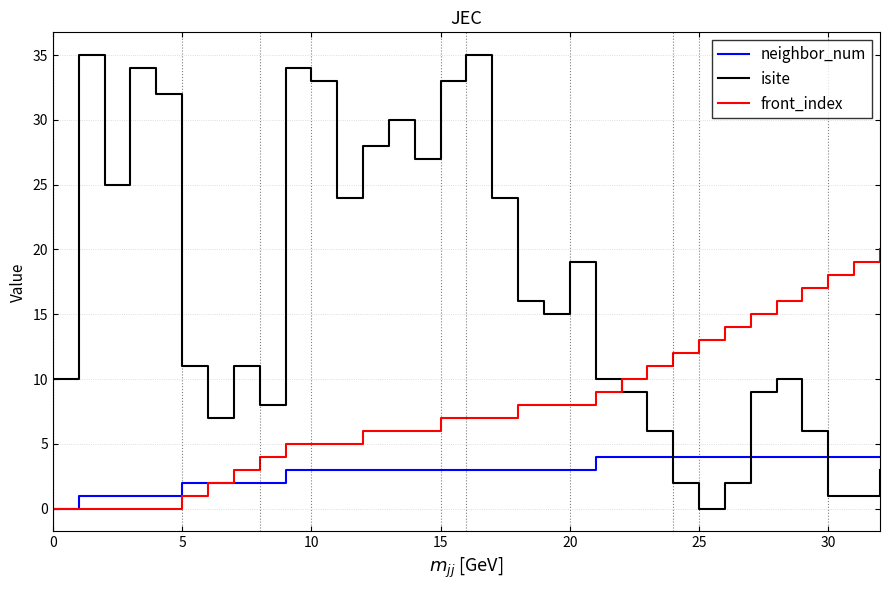

Rank the series by their average value, from highest to lowest.

isite, front_index, neighbor_num